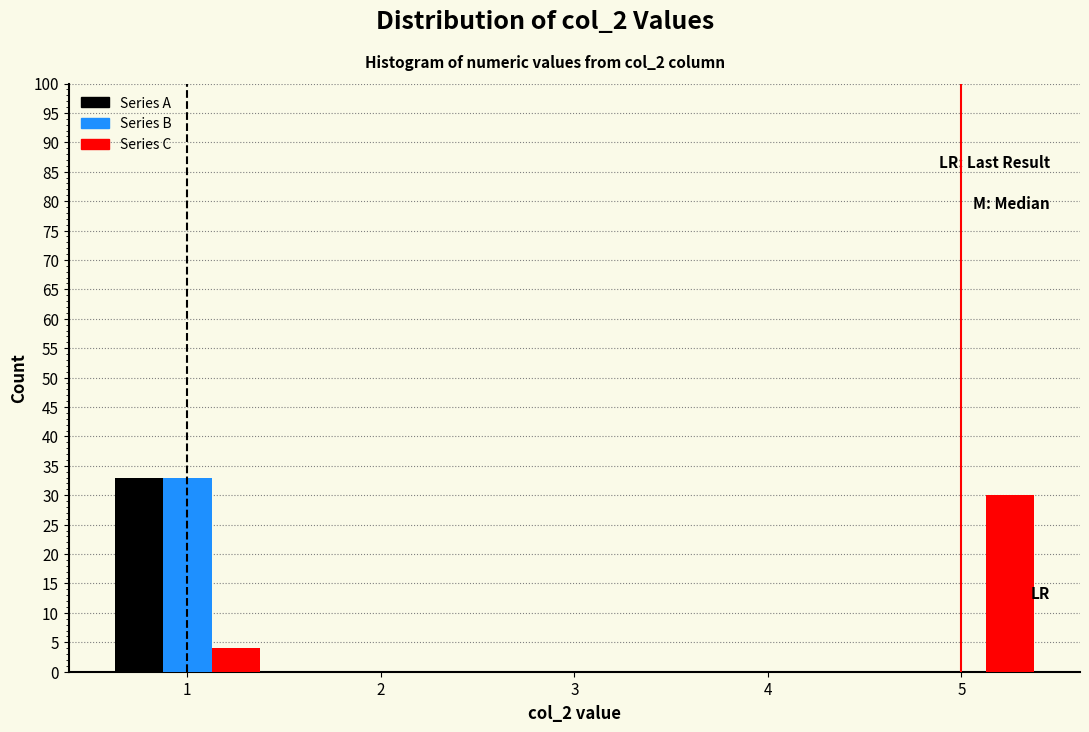

In the Series A series, which range on the x-axis has the tallest bar?

0.5 to 1.5